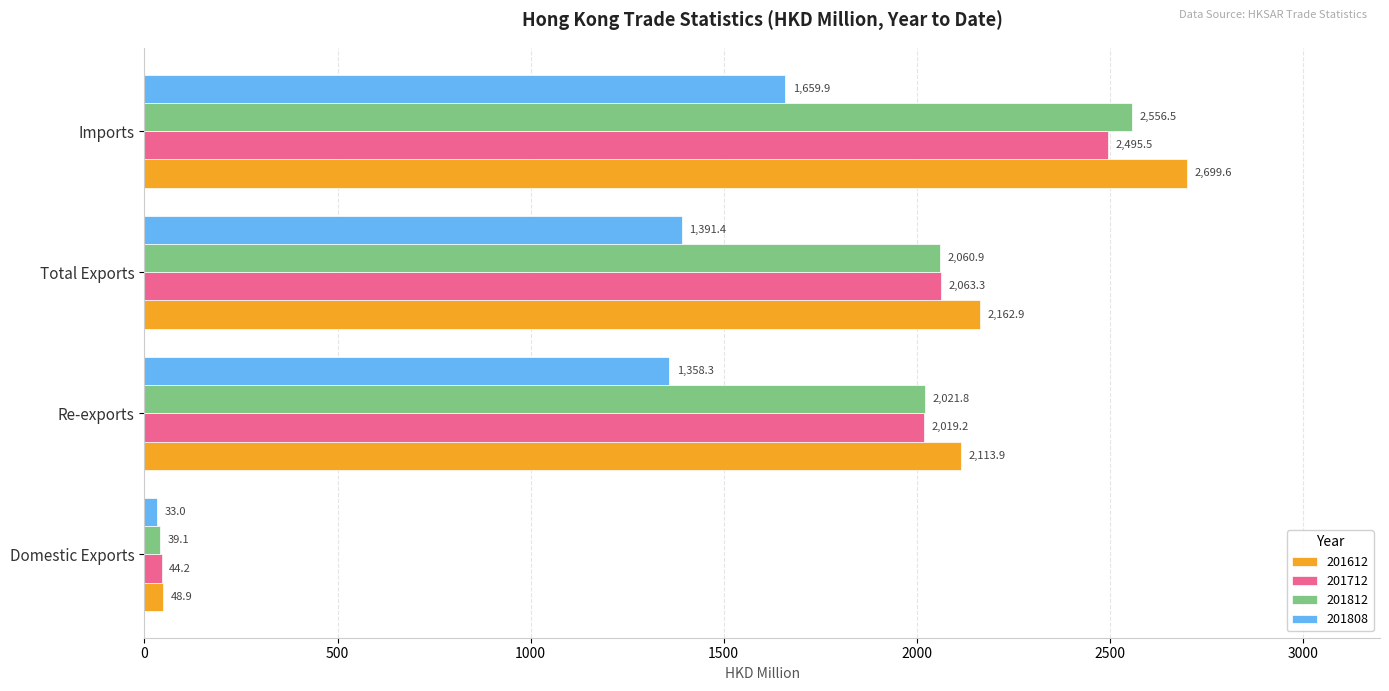

Is the value of 201812 at Imports greater than the value of 201712 at Imports?

Yes